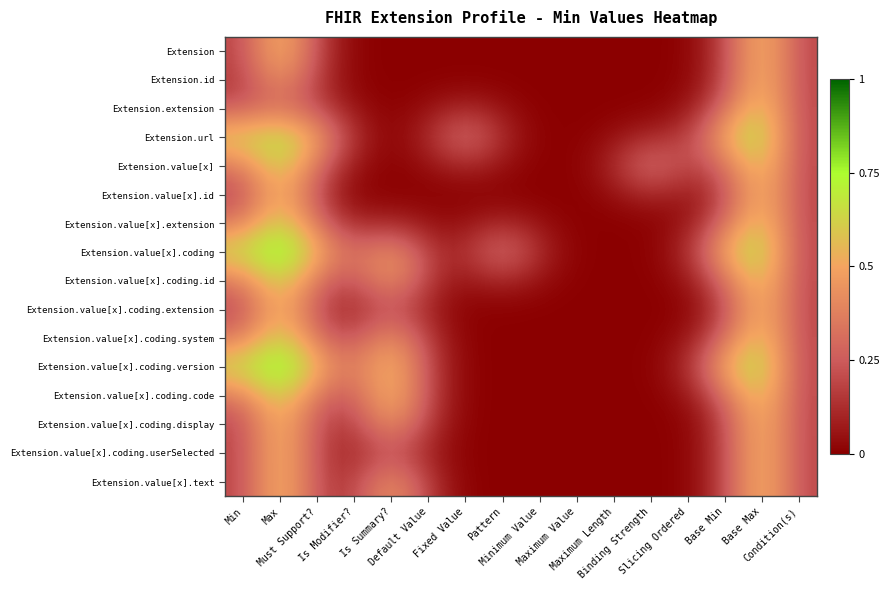

At how many categories does at least one series exceed 0?

16